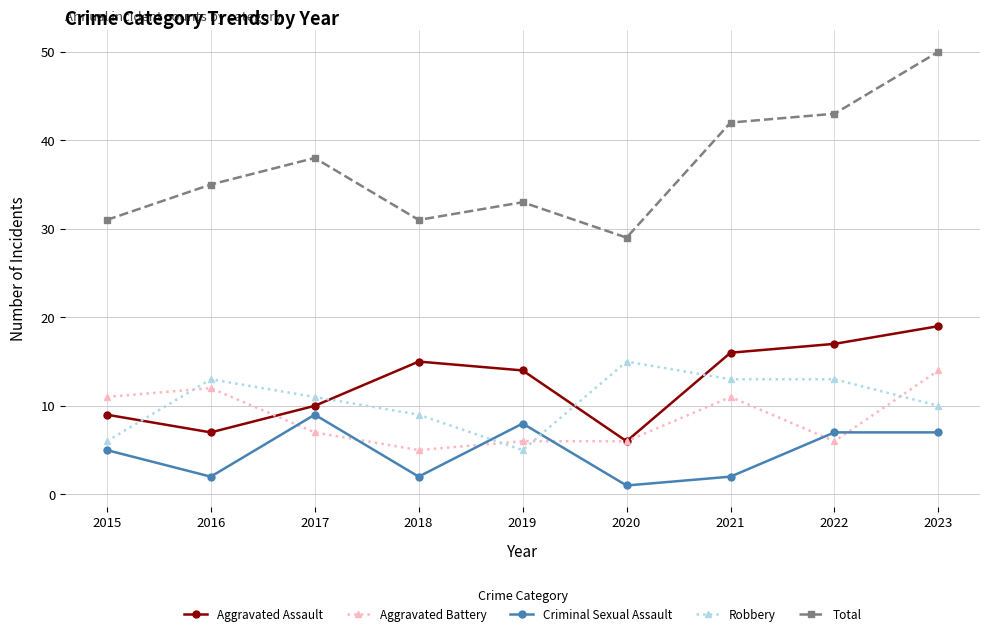

Where is the first local minimum for Aggravated Assault?

2016